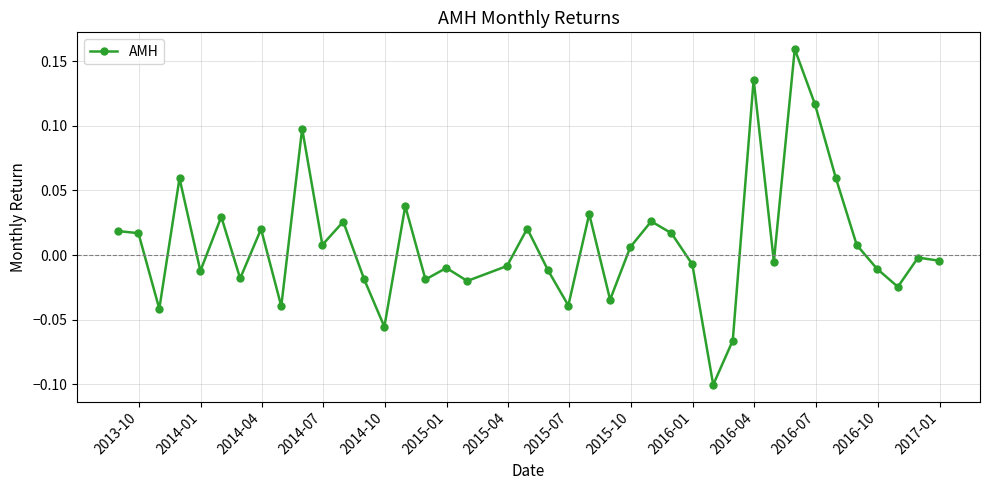

How many points are lower than both their immediate neighbors (excluding endpoints)?

13